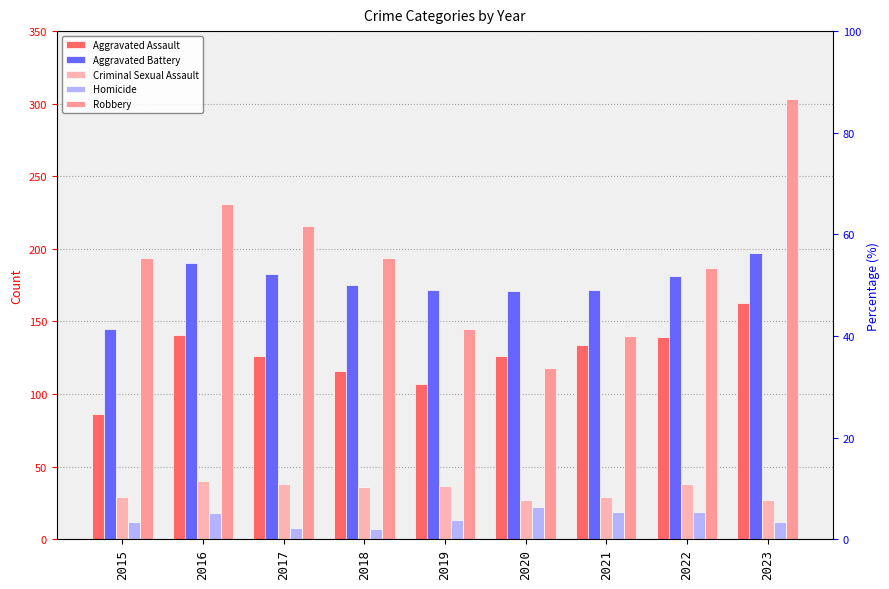

What are all the series names shown in the legend?

Aggravated Assault, Aggravated Battery, Criminal Sexual Assault, Homicide, Robbery